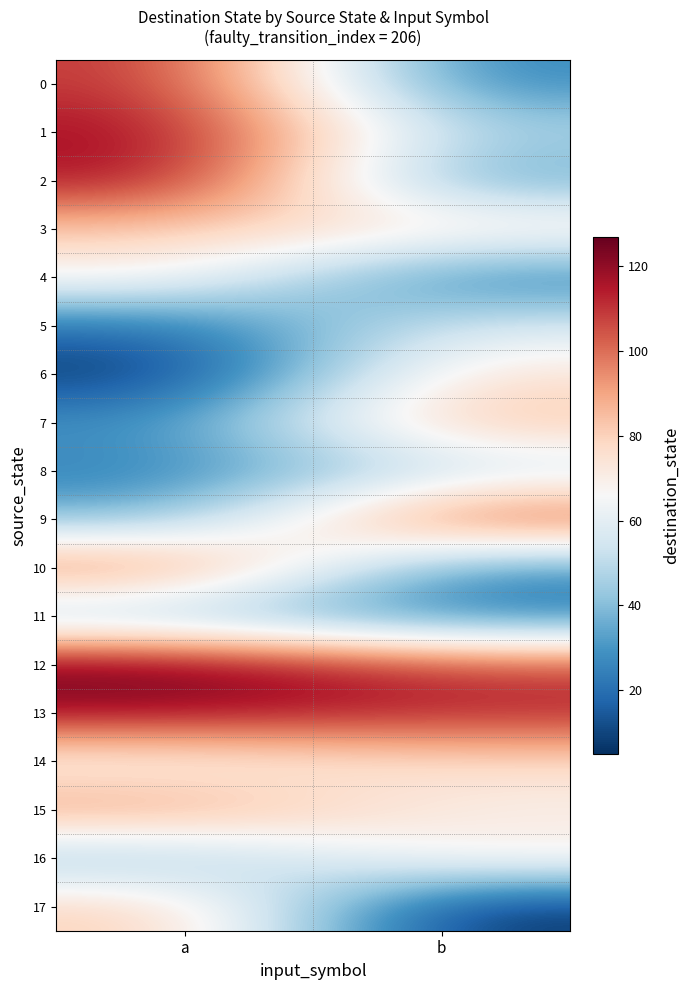

At which category is the sum across all series the highest?

a